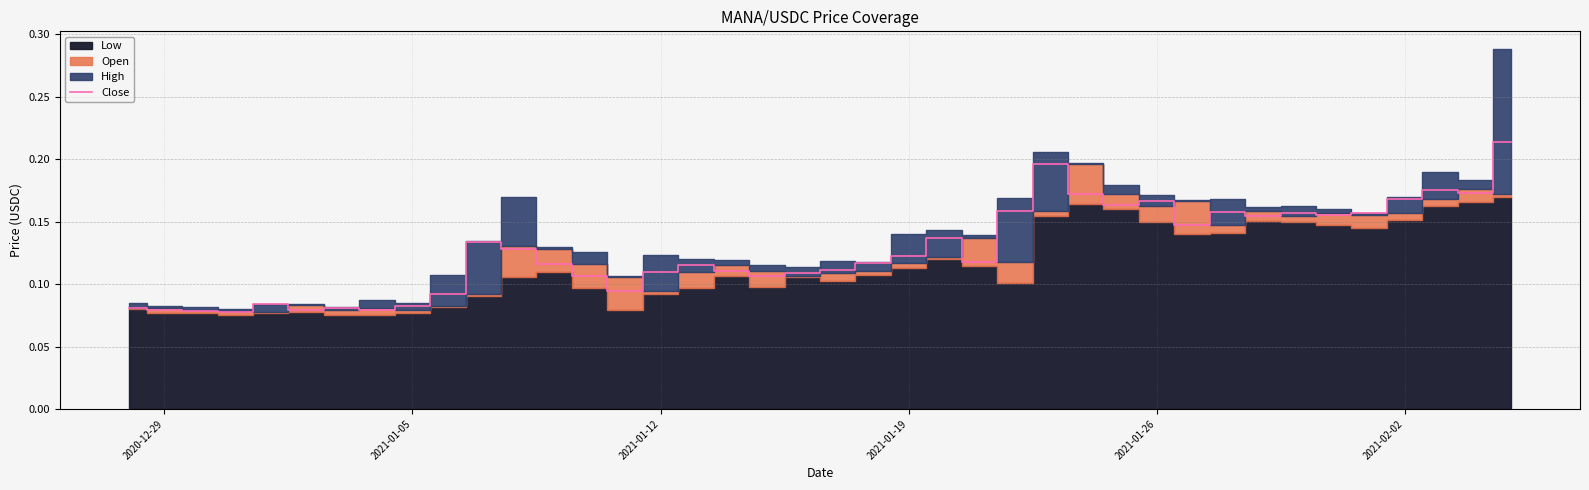

The chart shows a value of 0.1 at 2021-02-02. True or false?

True